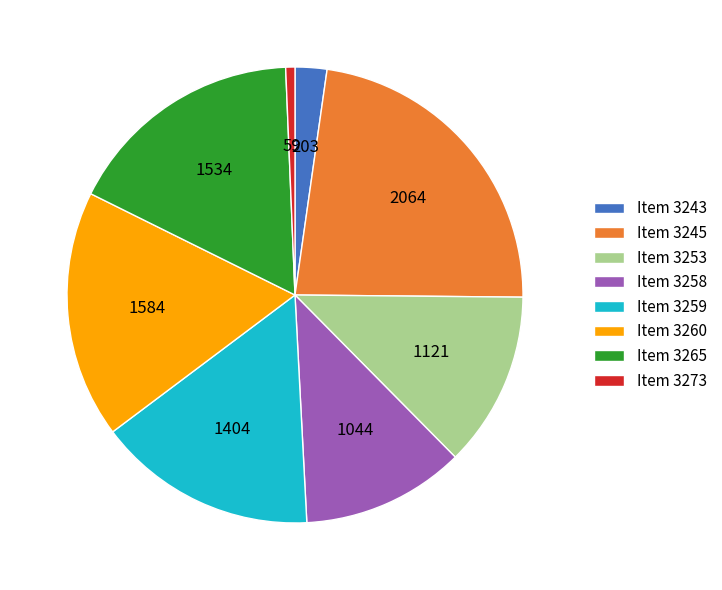

Do Item 3245 and Item 3260 together represent more than half of the pie?

No